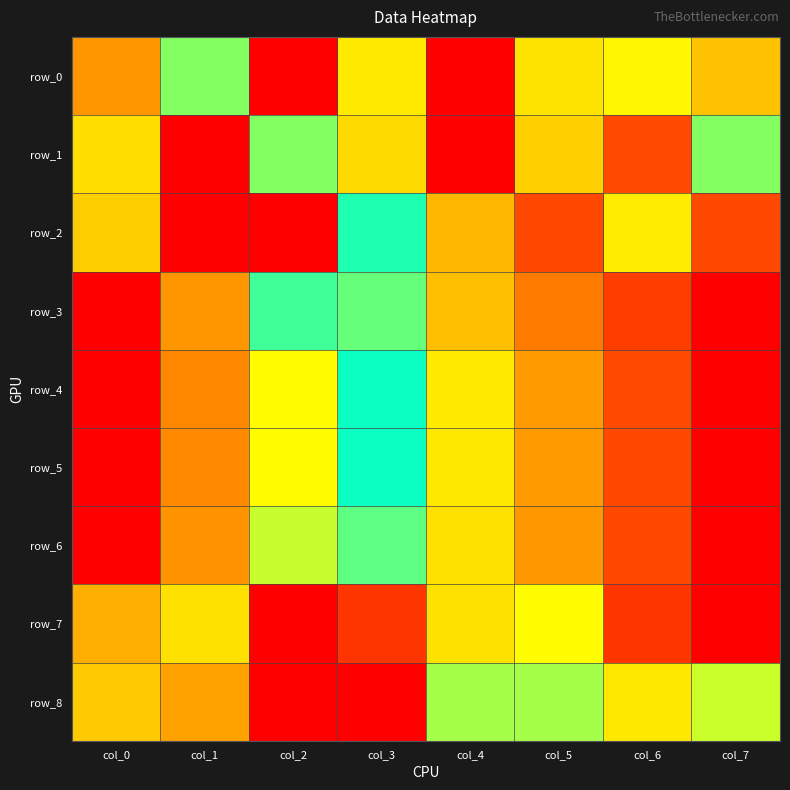

Between col_0 and col_2, which series saw the biggest shift?

row_2